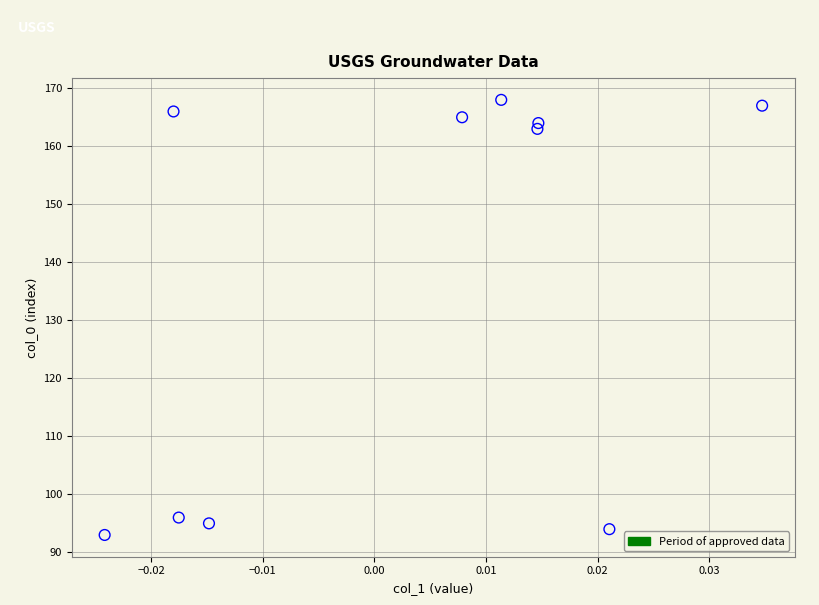

What is the range of Y values (max minus min)?

75